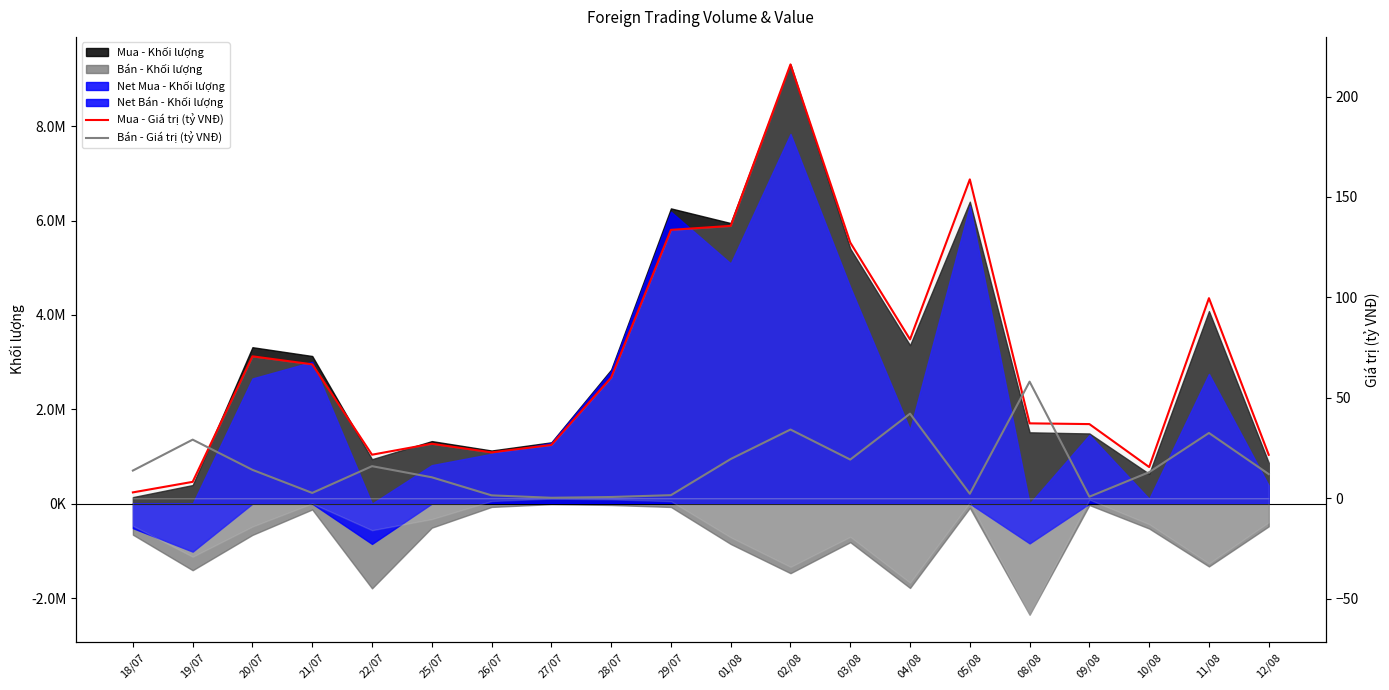

Is the value of Mua - Giá trị (tỷ VNĐ) at 03/08 greater than the value of Bán - Giá trị (tỷ VNĐ) at 08/08?

Yes